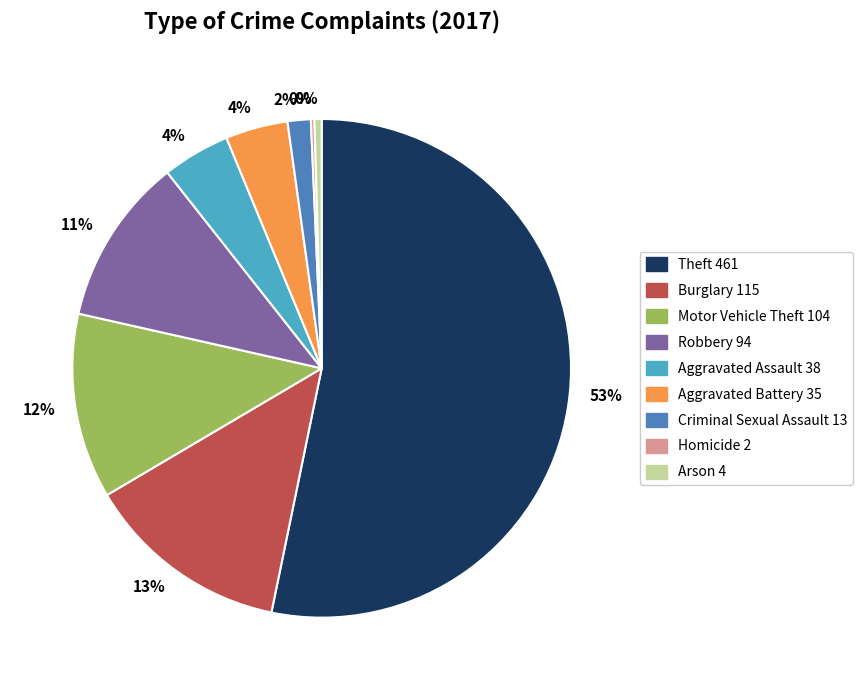

Does any single category account for the majority?

Yes